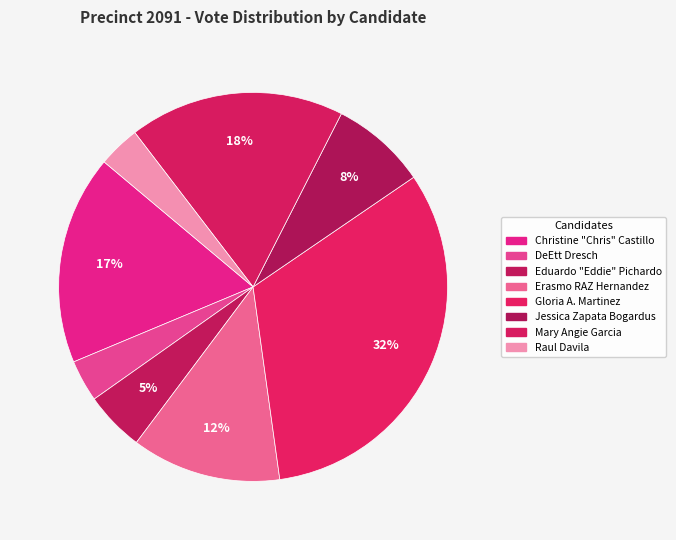

Count the number of slices in the pie.

8